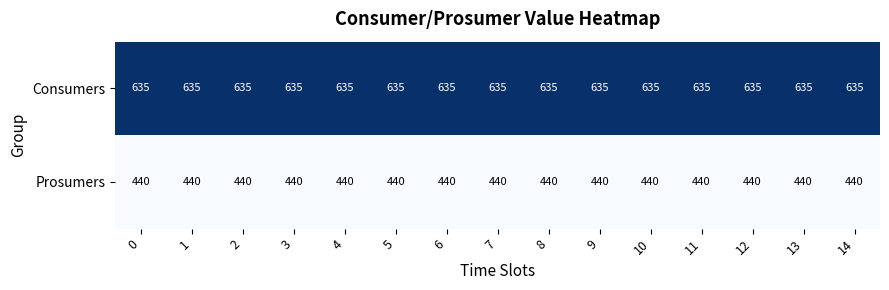

What is the smallest value displayed?

440